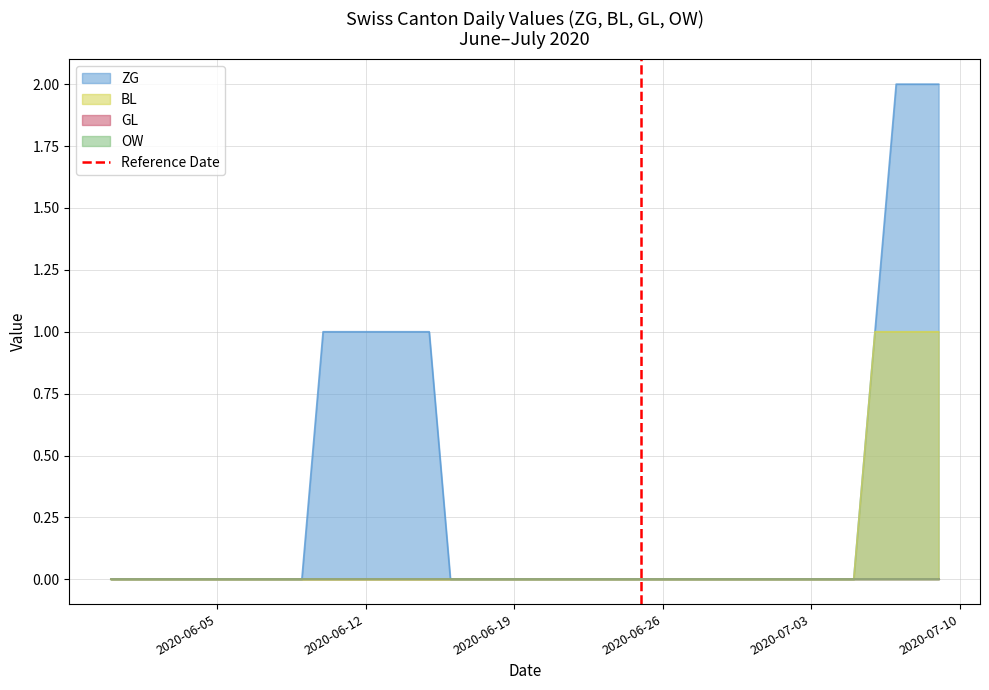

True or false: BL has a value of -1 at 2020-06-05.

False